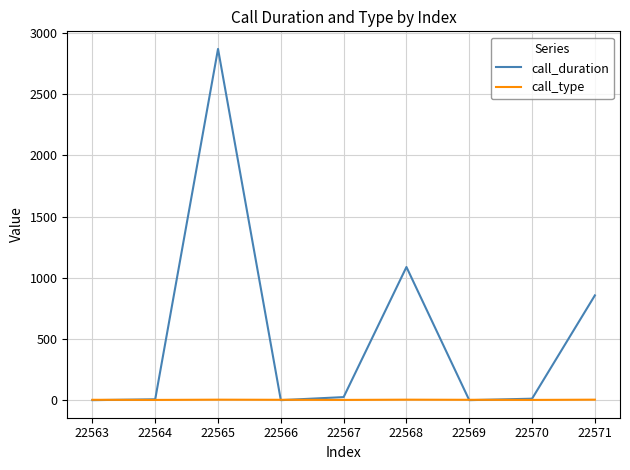

In call_duration, how many points are higher than both neighbors (excluding endpoints)?

2